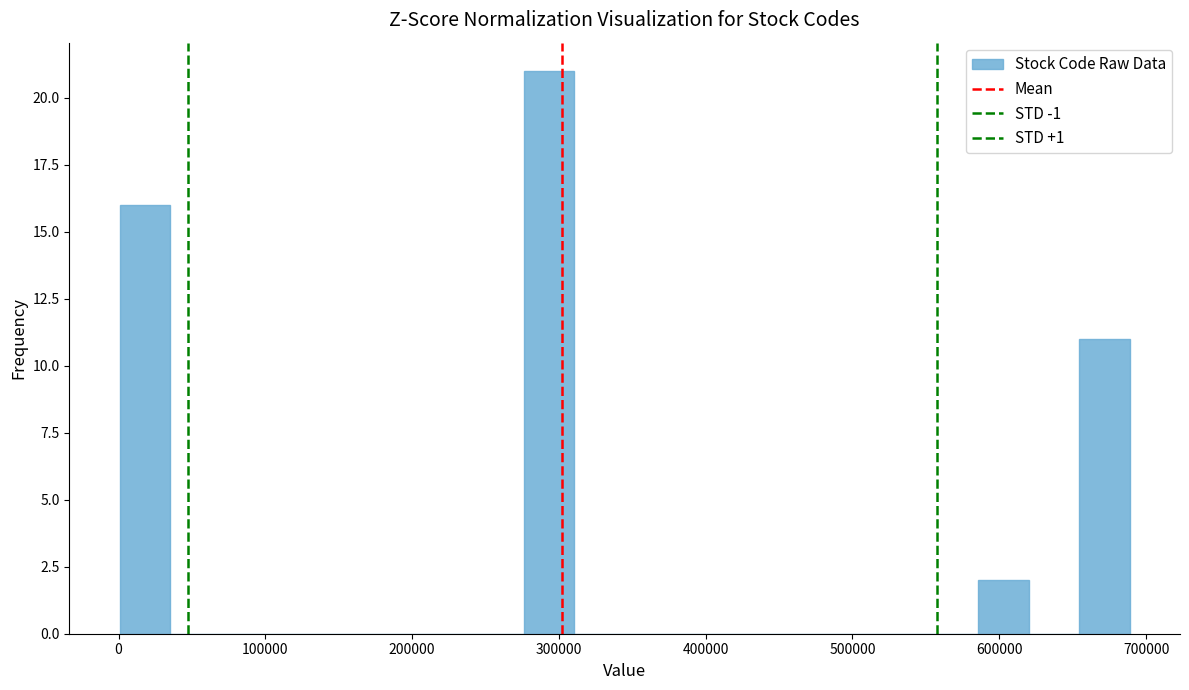

Around what value on the x-axis is the tallest bar? Give the approximate position of its centre, as read against the axis.

290000